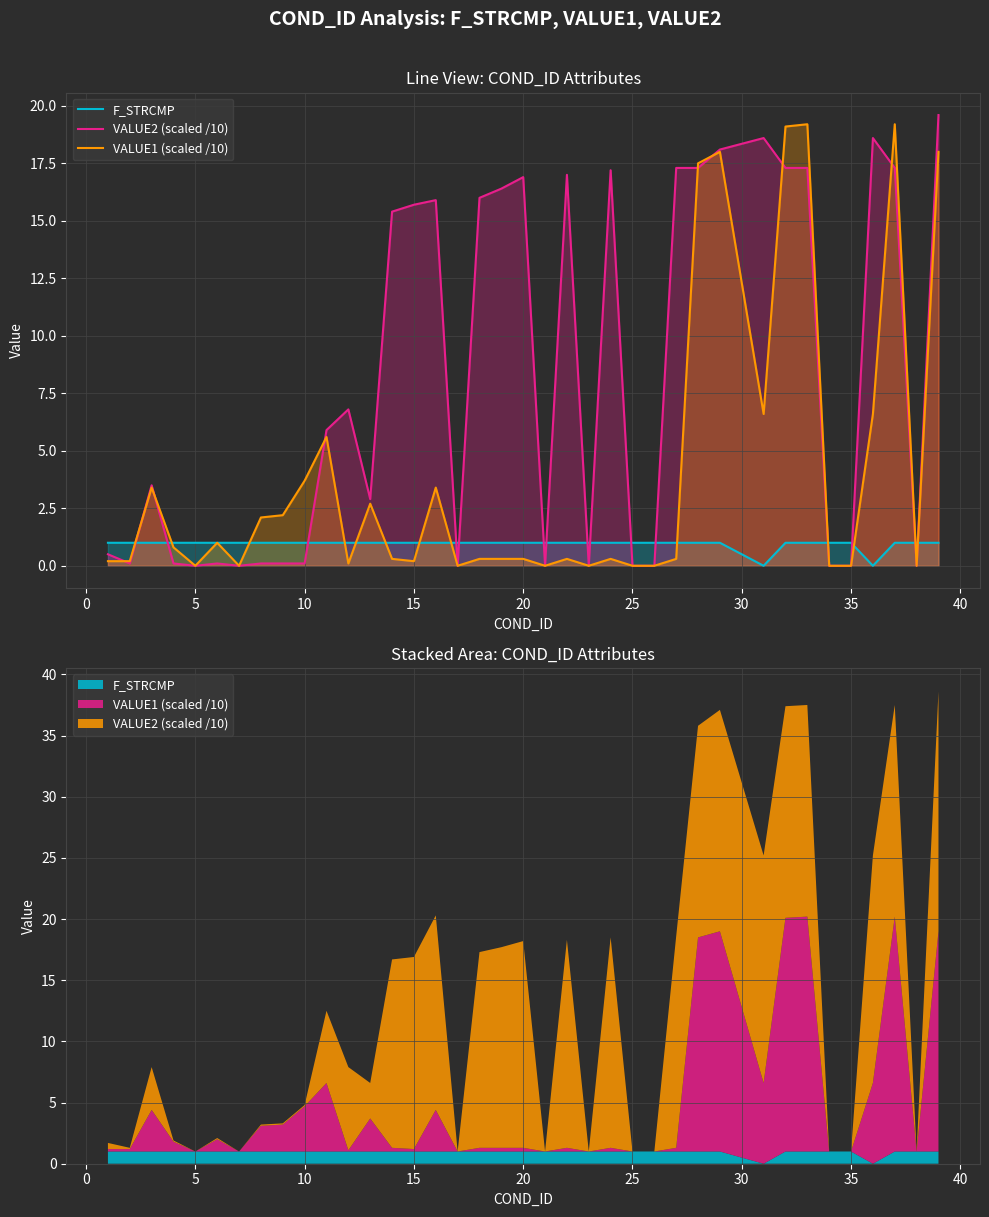

Does the chart display data point markers on the line(s)?

No